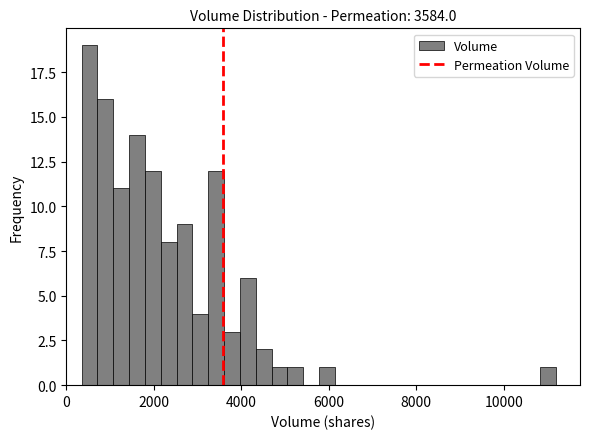

Around what value on the x-axis is the tallest bar? Give the approximate position of its centre, as read against the axis.

600